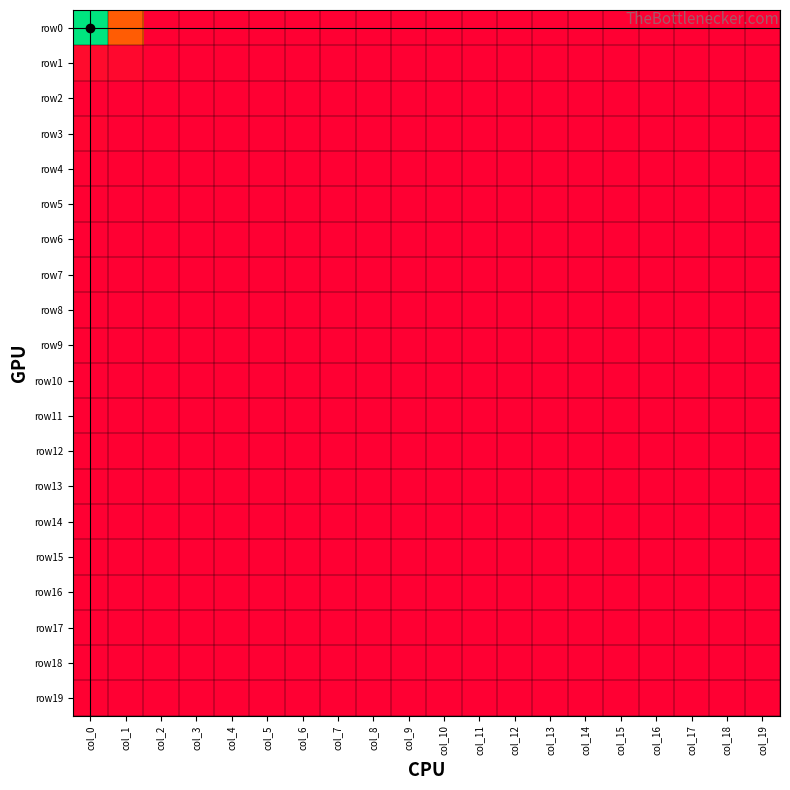

At how many categories does at least one series exceed 78?

2